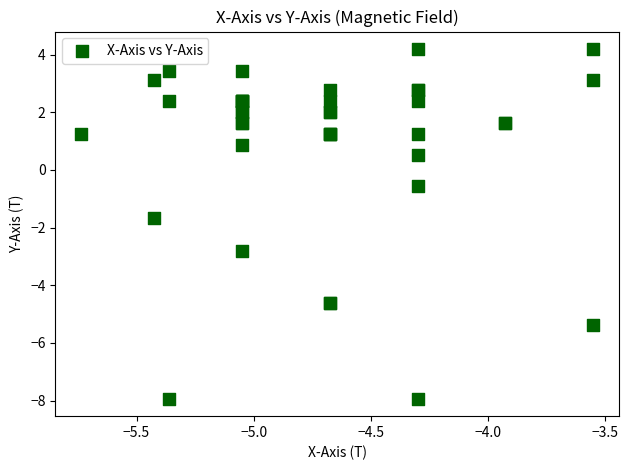

What Y value in the scatter plot is closest to -1?

-0.6